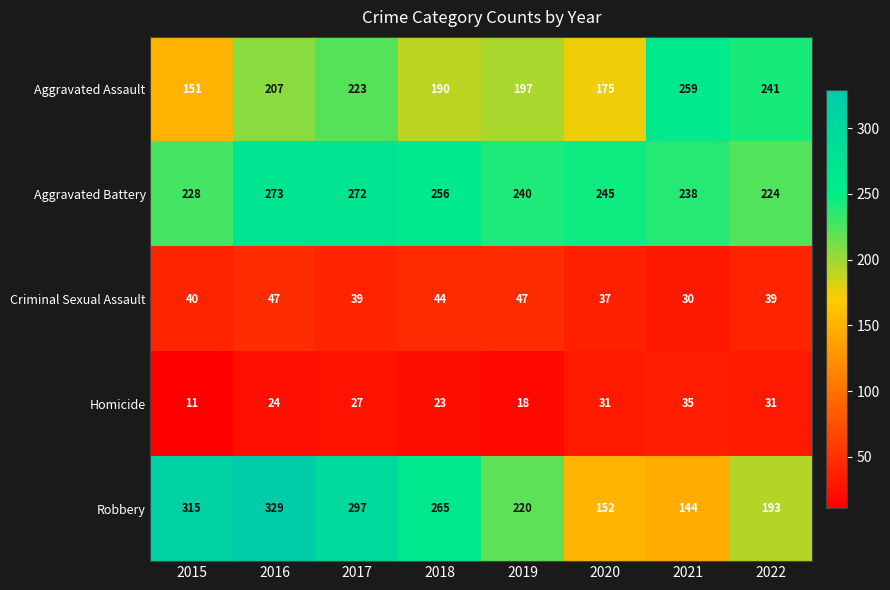

Which series changed the most between 2019 and 2021?

Robbery